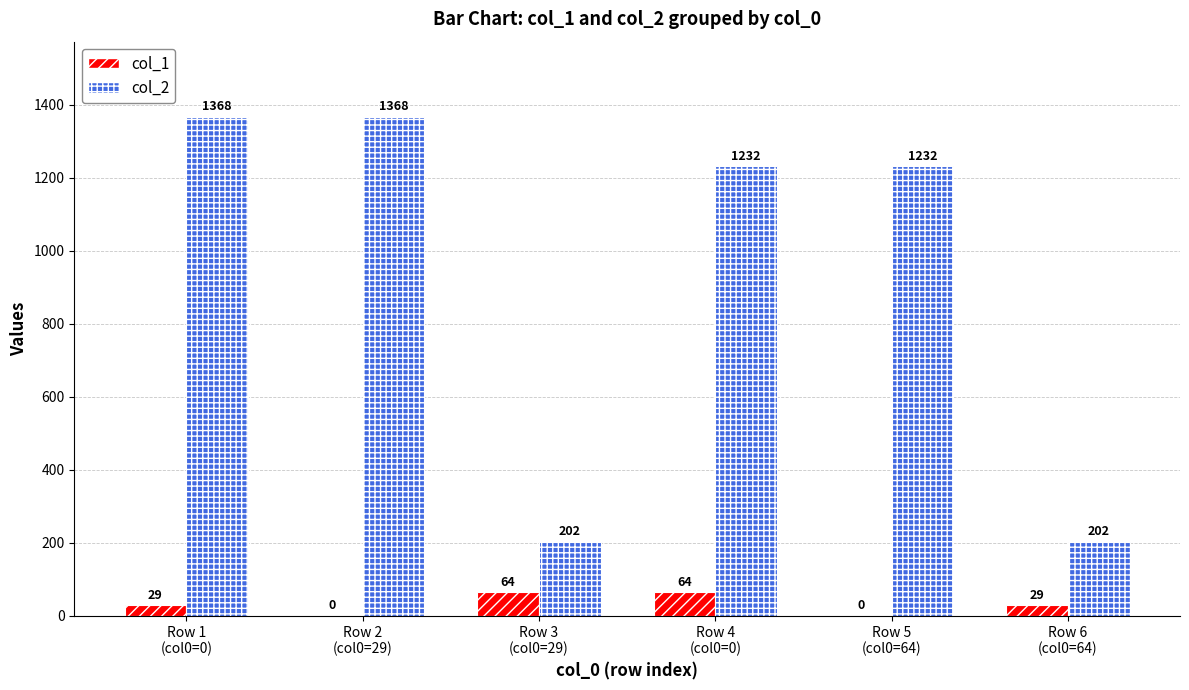

How many series are shown in this chart?

2